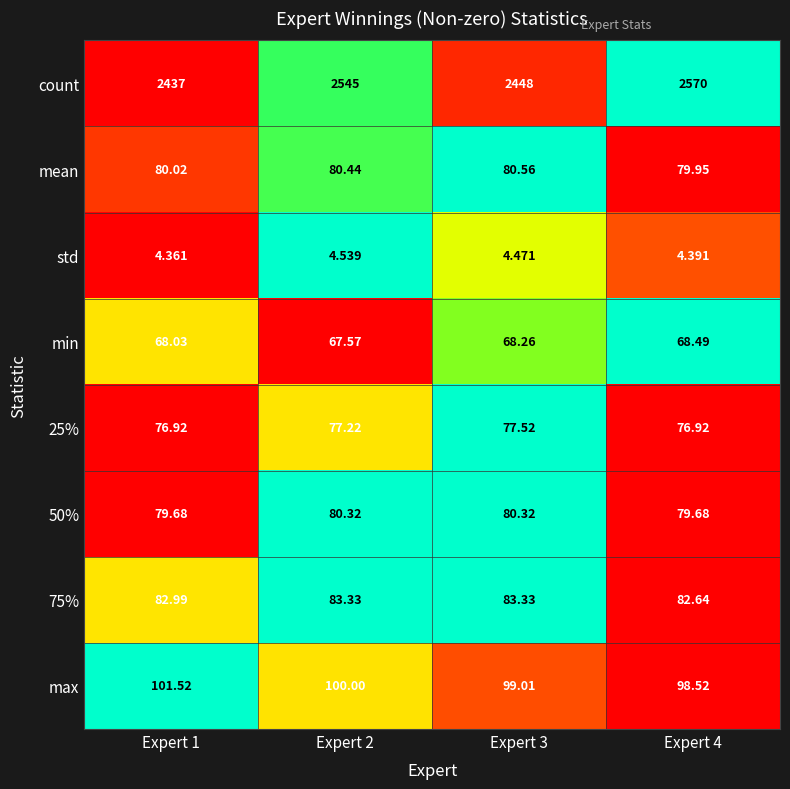

Which series has the largest total across all categories?

count